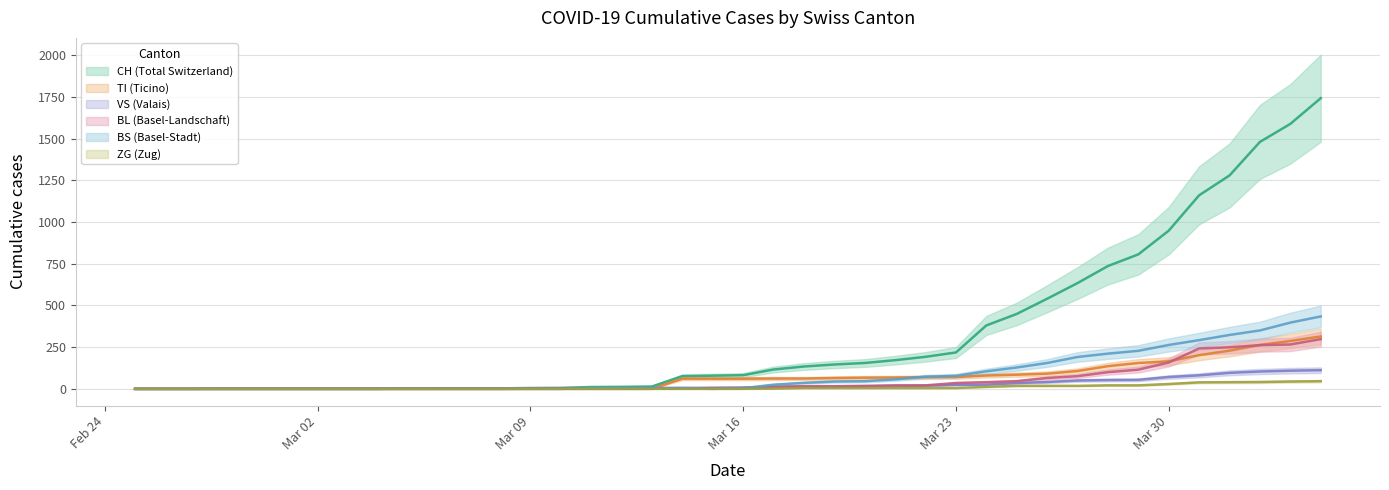

What is the sum of all TI values?

2762